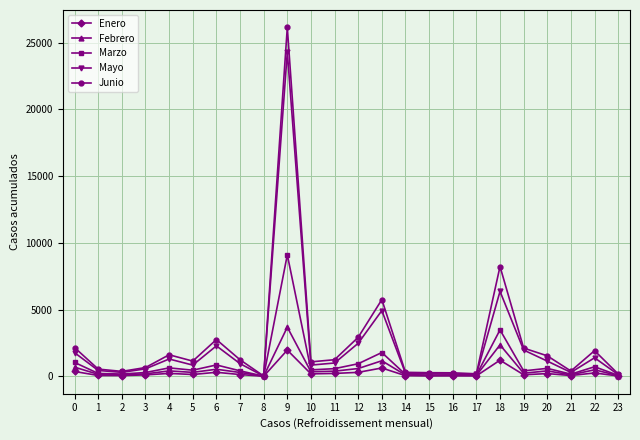

How many lines are shown in the chart?

5